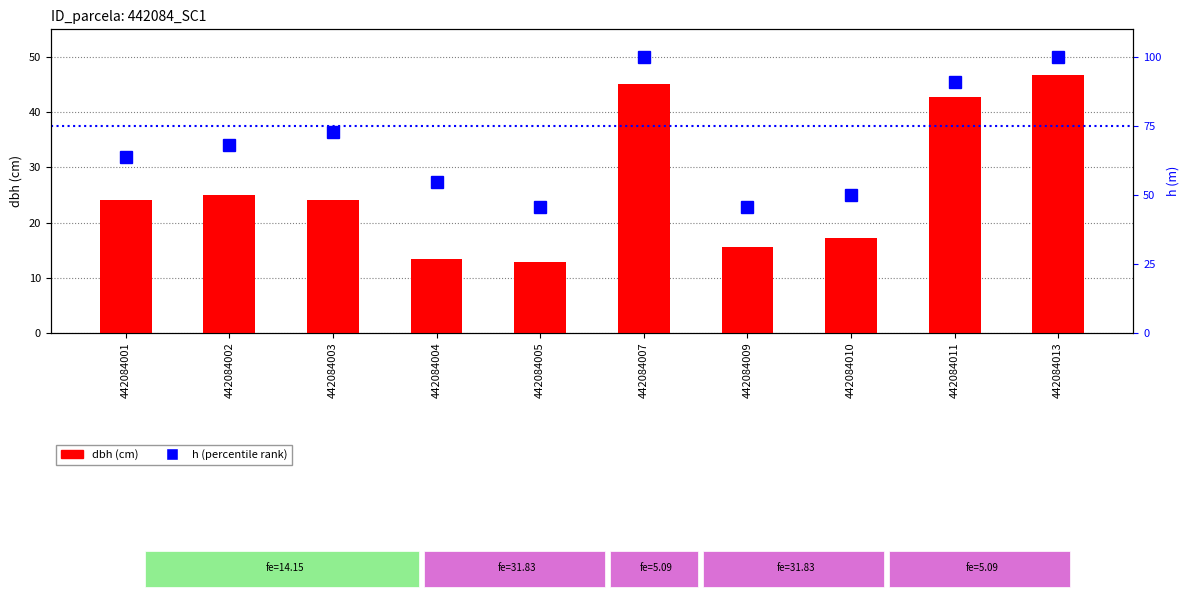

What is the spread (max minus min) of values at 442084004?

41.1